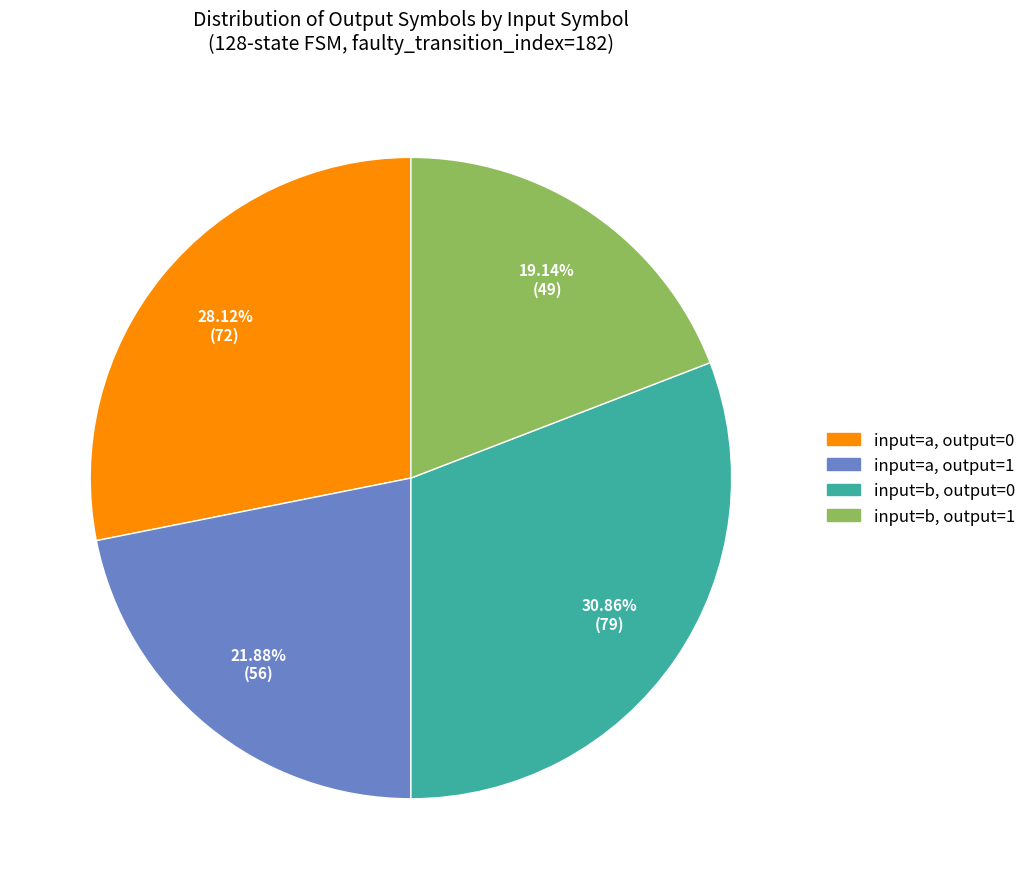

Which category has the smallest portion of the pie?

input=b, output=1